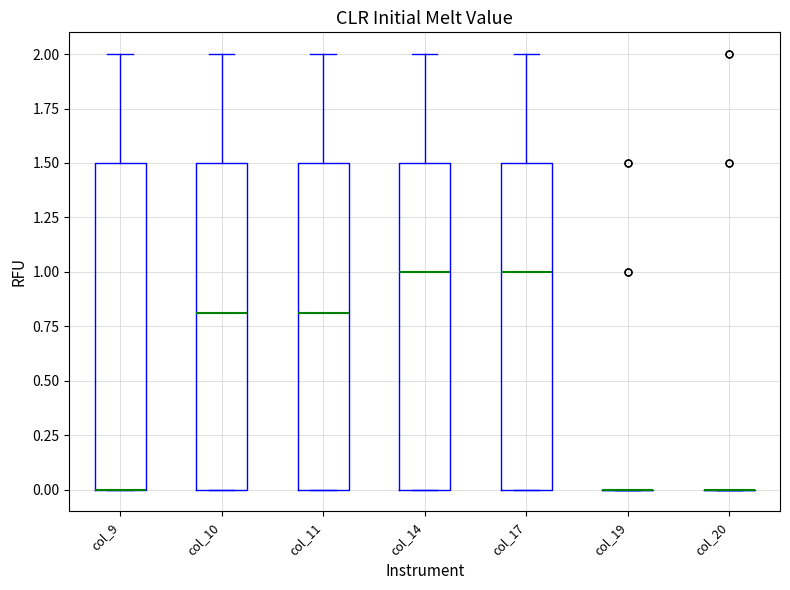

Reading left to right, read every box against the y-axis: the position of its median line, the range the box covers, and the ends of its whiskers. The values are not printed on the chart, so give them approximately, as read against the axis.

col_9: median 0.0 (drawn on the box's lower edge), box 0.0 to 1.5, whiskers 0.0 to 2.0
col_10: median 0.8, box 0.0 to 1.5, whiskers 0.0 to 2.0
col_11: median 0.8, box 0.0 to 1.5, whiskers 0.0 to 2.0
col_14: median 1.0, box 0.0 to 1.5, whiskers 0.0 to 2.0
col_17: median 1.0, box 0.0 to 1.5, whiskers 0.0 to 2.0
col_19: box collapsed to a line at 0.0, whiskers 0.0 to 0.0
col_20: box collapsed to a line at 0.0, whiskers 0.0 to 0.0